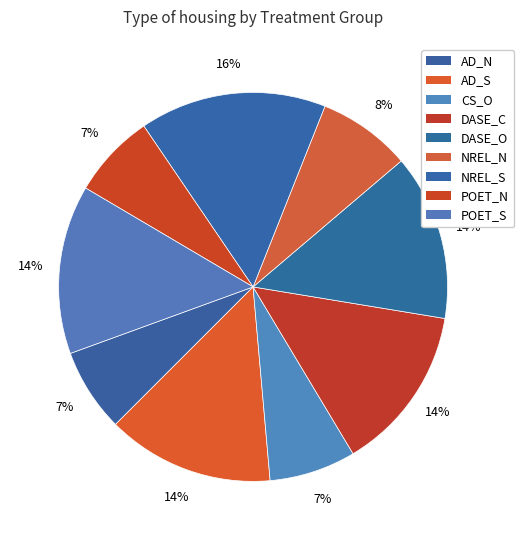

To the nearest percent, what portion does POET_N represent?

7%